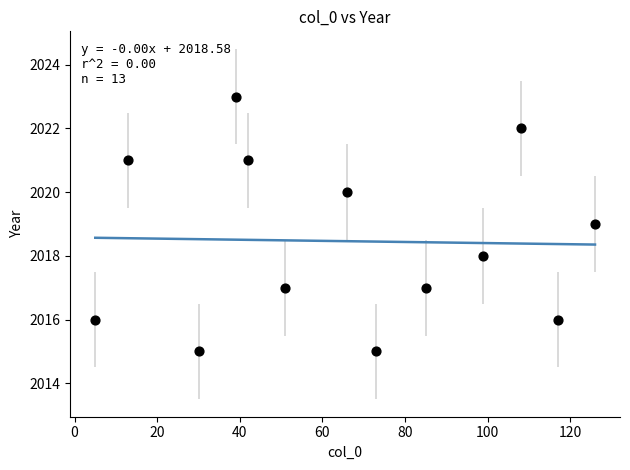

What is the range of X values (max minus min)?

121